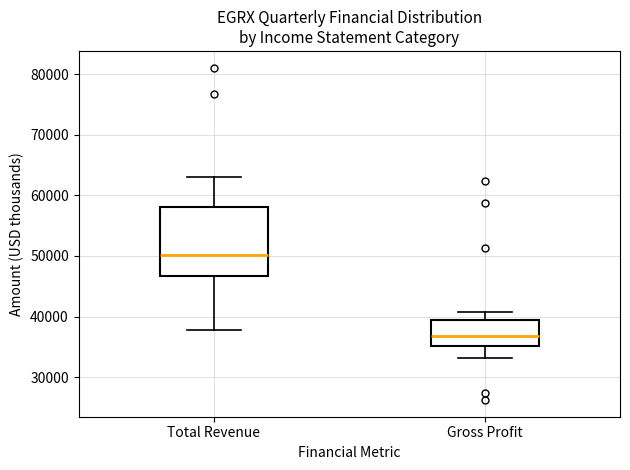

Comparing the boxes themselves (not the whiskers), which one is the tallest?

Total Revenue